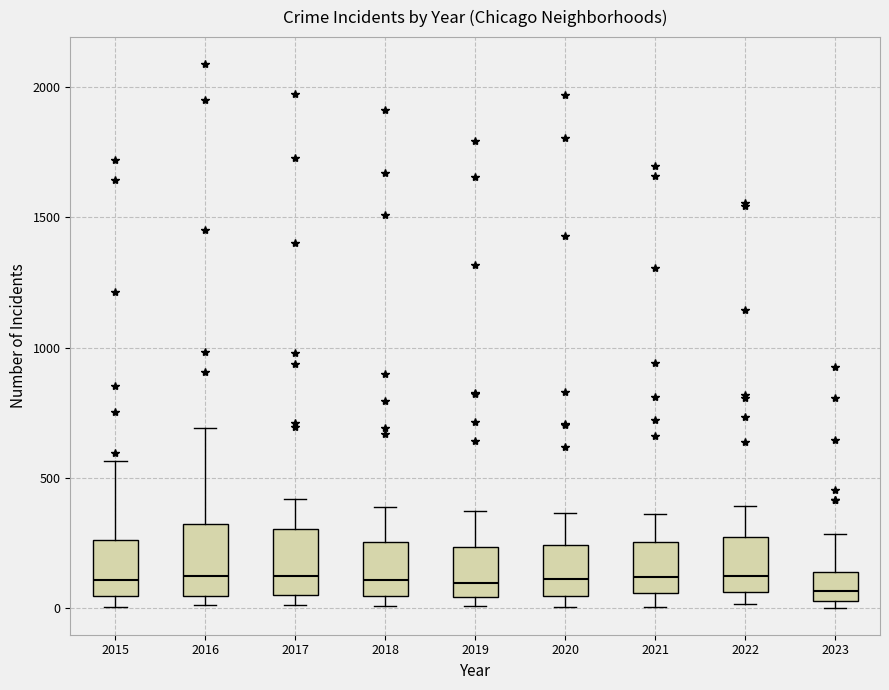

Reading left to right, transcribe this box plot: for each box, give where its median line is, the range the box spans, and where its two whiskers end, as read against the y-axis. The values are not printed on the chart, so give them approximately, as read against the axis.

2015: median 100, box 50 to 250, whiskers 0 to 550
2016: median 150, box 50 to 300, whiskers 0 to 700
2017: median 100, box 50 to 300, whiskers 0 to 400
2018: median 100, box 50 to 250, whiskers 0 to 400
2019: median 100, box 50 to 250, whiskers 0 to 400
2020: median 100, box 50 to 250, whiskers 0 to 350
2021: median 100, box 50 to 250, whiskers 0 to 350
2022: median 100, box 50 to 250, whiskers 0 to 400
2023: median 50 (inside the box), box 50 to 150, whiskers 0 to 300